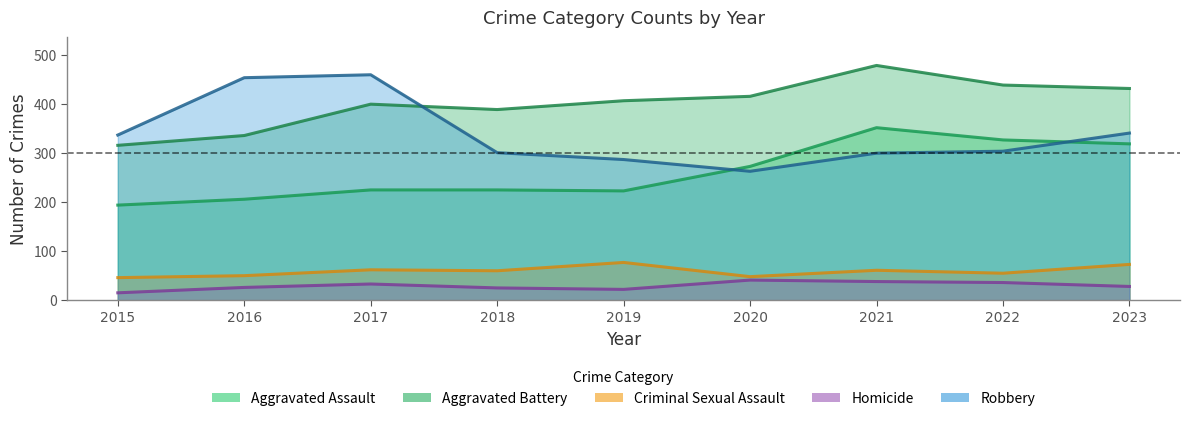

What is the value of the Aggravated Assault point at the 5th from the left?

223